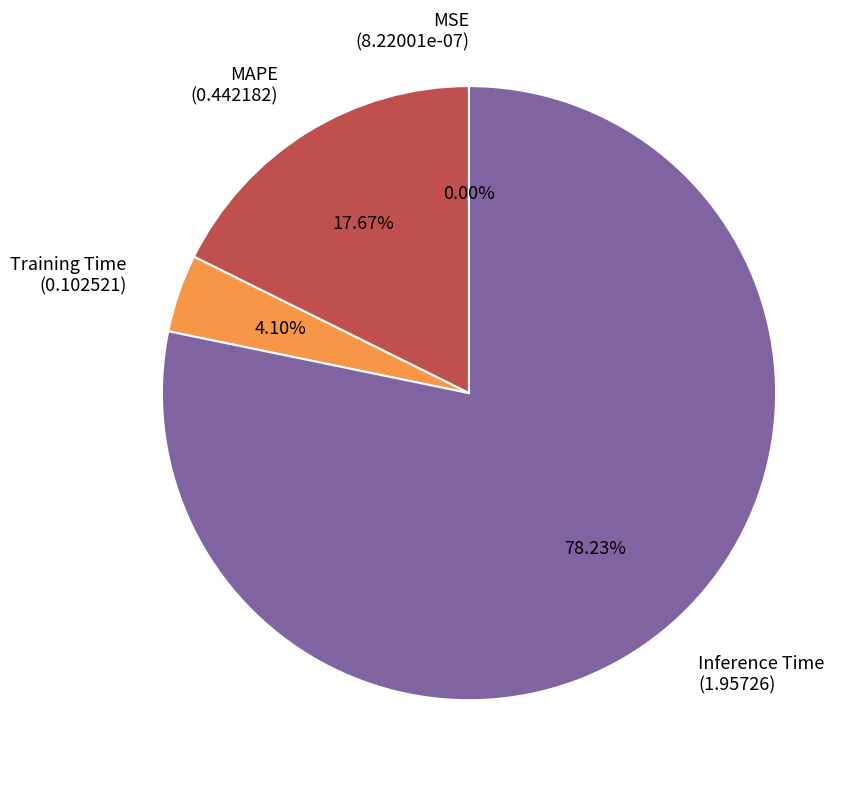

What is the majority slice?

Inference Time (1.95726)